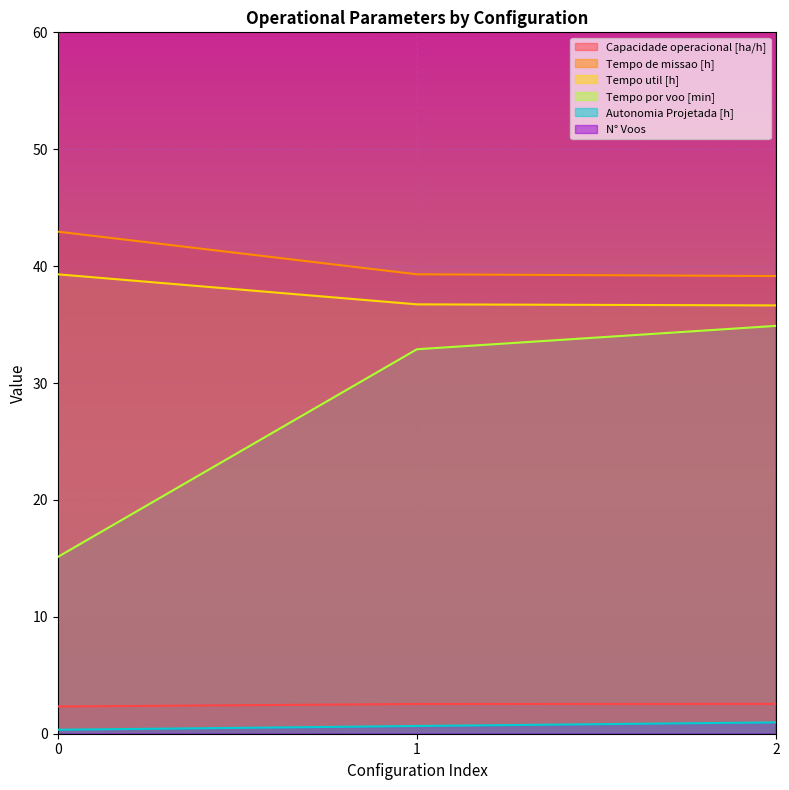

What is the difference between the second highest and minimum values in the Tempo de missao [h] series?

0.1